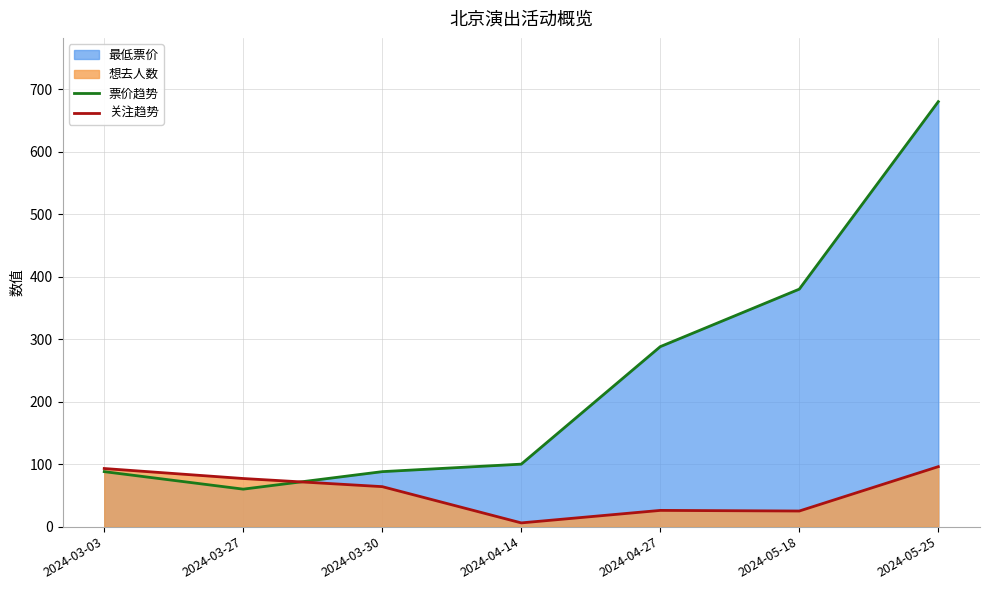

Is it true that 关注趋势 equals 161 at 2024-03-03?

False